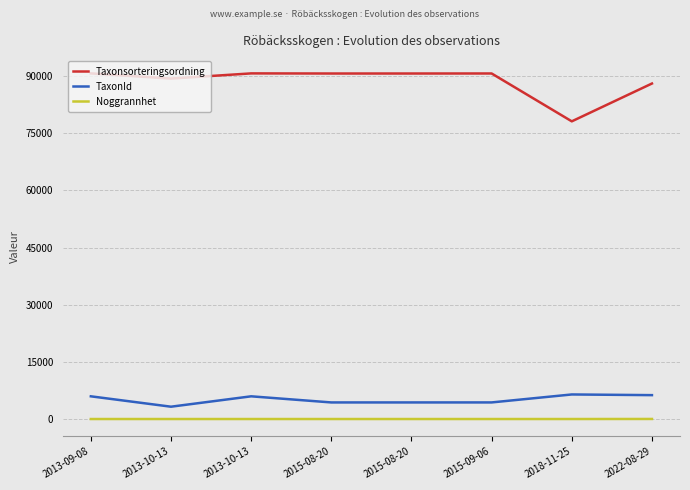

Which series has the widest spread of values?

Taxonsorteringsordning